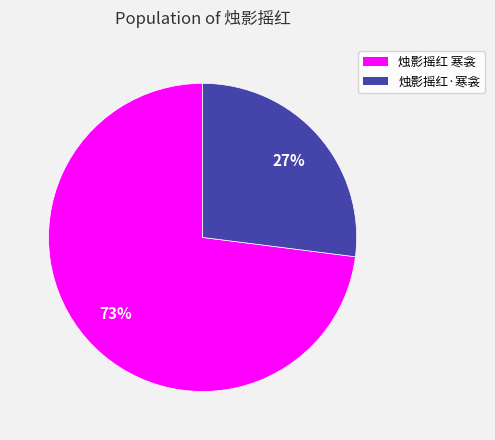

Which category has the smallest portion of the pie?

烛影摇红·寒衾